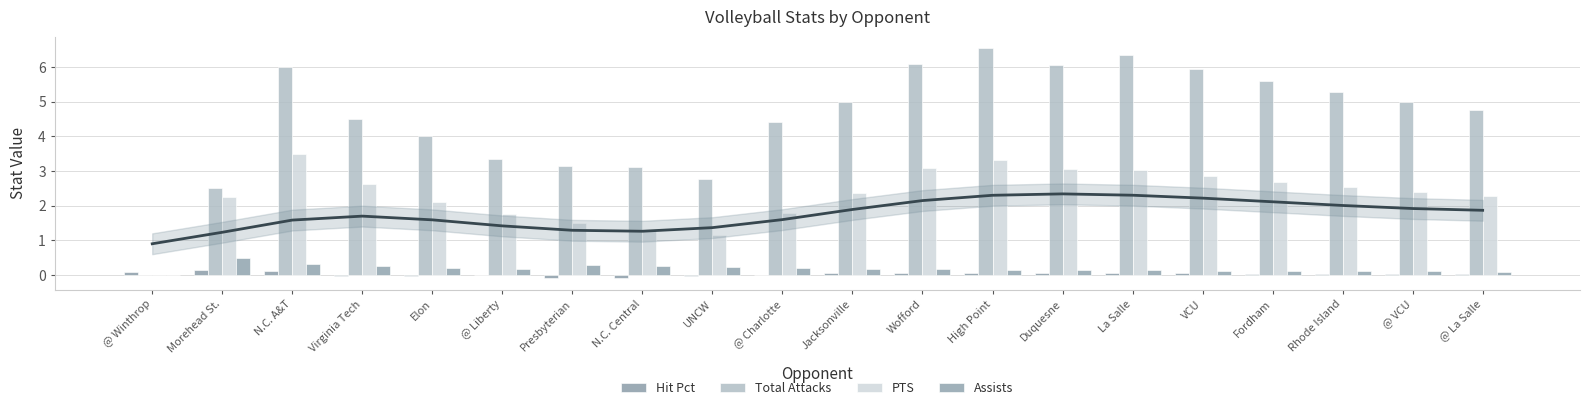

What is the sum of the Assists values at N.C. Central and Presbyterian?

0.5